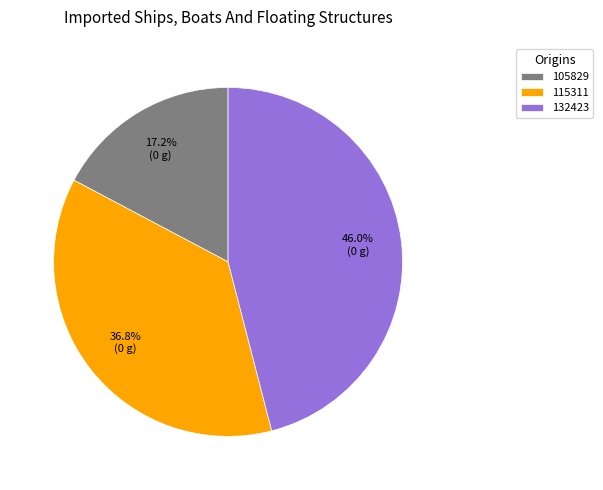

Does 105829 account for over 50% of the chart?

No